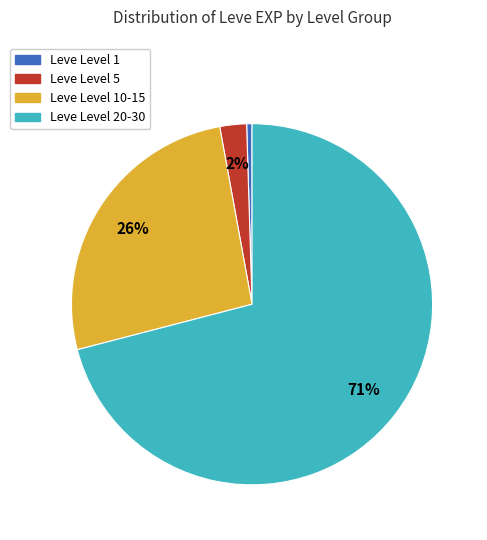

To the nearest percent, what is the average slice percentage?

25%